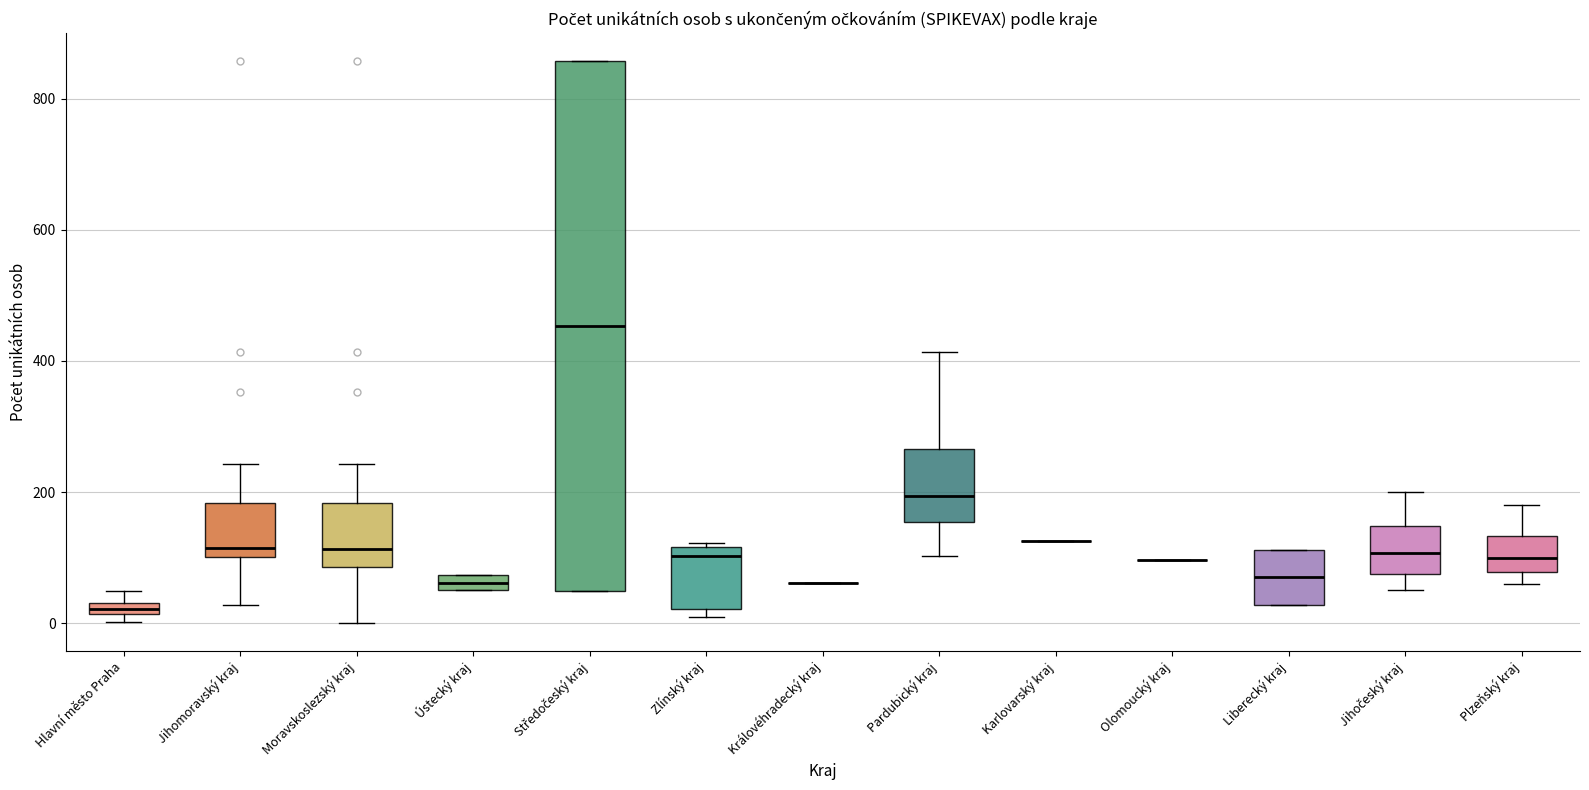

Comparing the boxes themselves (not the whiskers), which one is the tallest?

Středočeský kraj